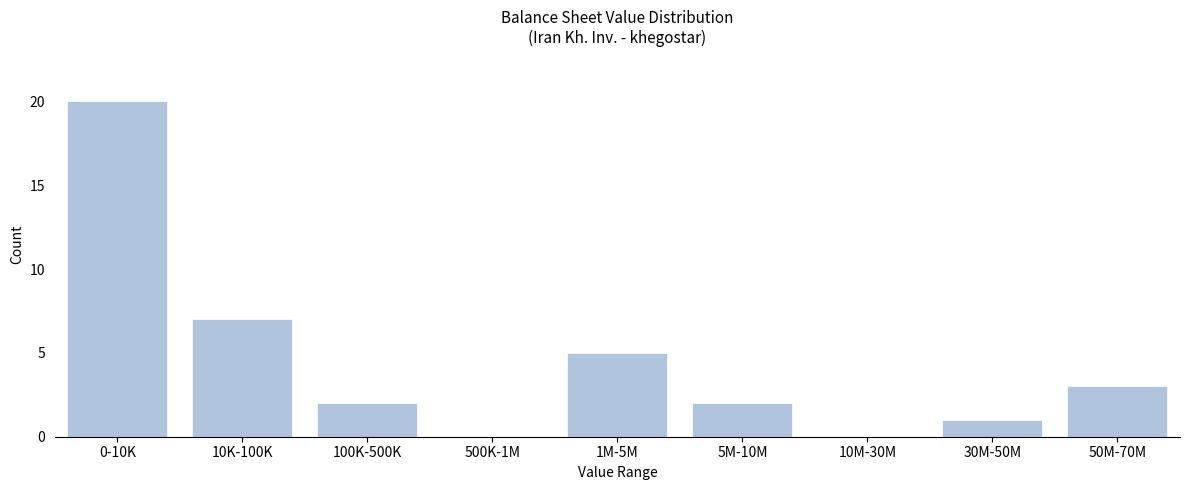

Reading left to right, transcribe all the data shown in this chart.

0-10K=20	10K-100K=7	100K-500K=2	500K-1M=0	1M-5M=5	5M-10M=2	10M-30M=0	30M-50M=1	50M-70M=3